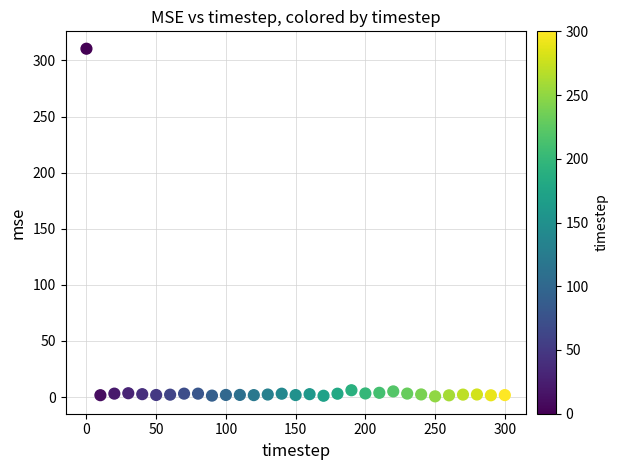

What is the range of Y values (max minus min)?

309.8